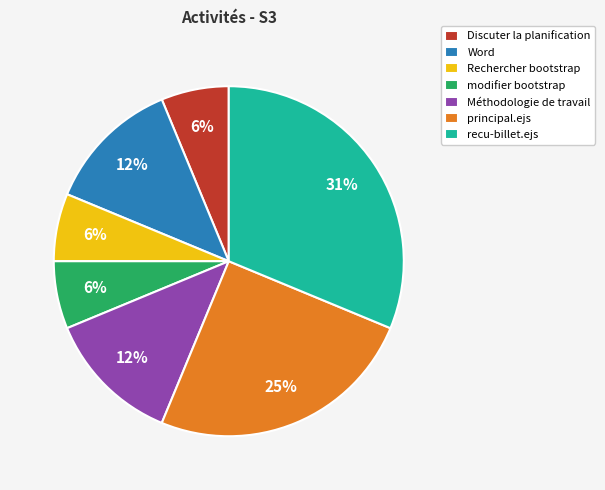

The recu-billet.ejs slice represents 31% of the pie. True or false?

True